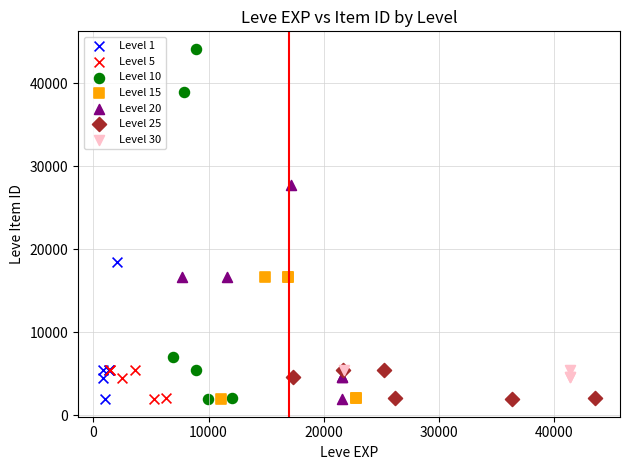

What are all the series names shown in the legend?

Level 1, Level 5, Level 10, Level 15, Level 20, Level 25, Level 30